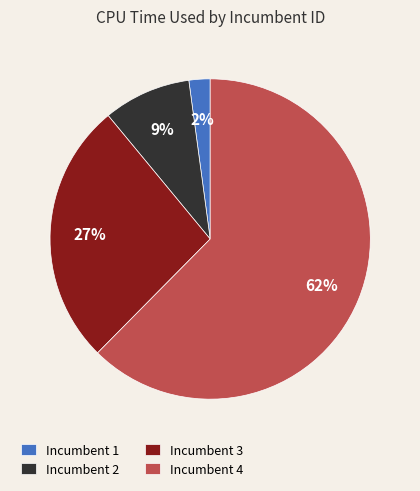

The Incumbent 2 slice represents 9% of the pie. True or false?

True